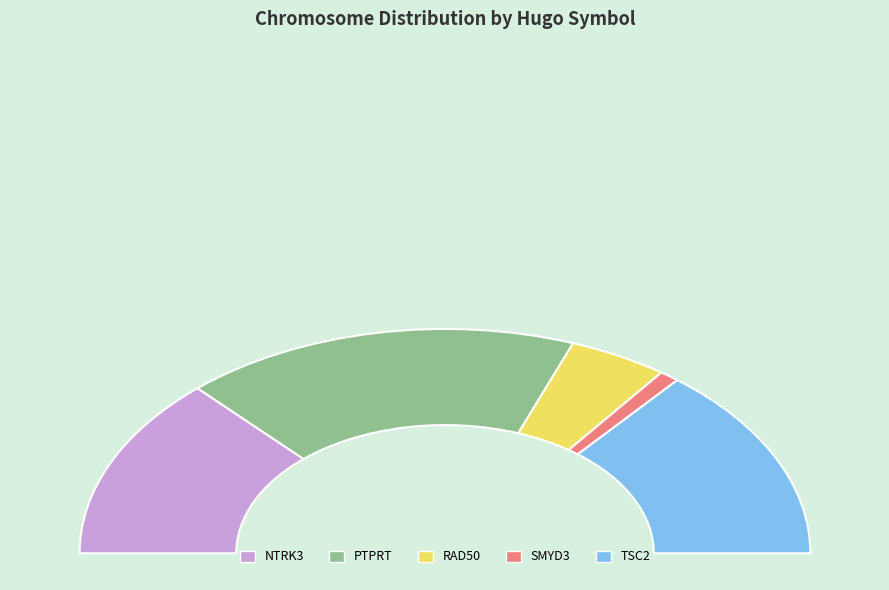

How many segments does this pie chart have?

5